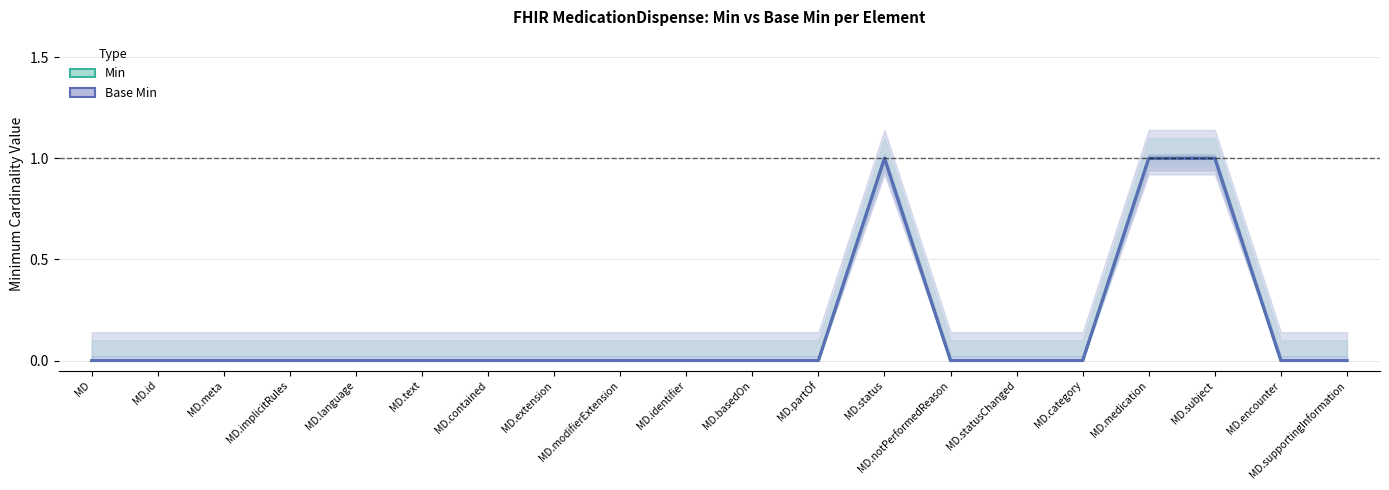

What position from the left is MD.notPerformedReason?

14